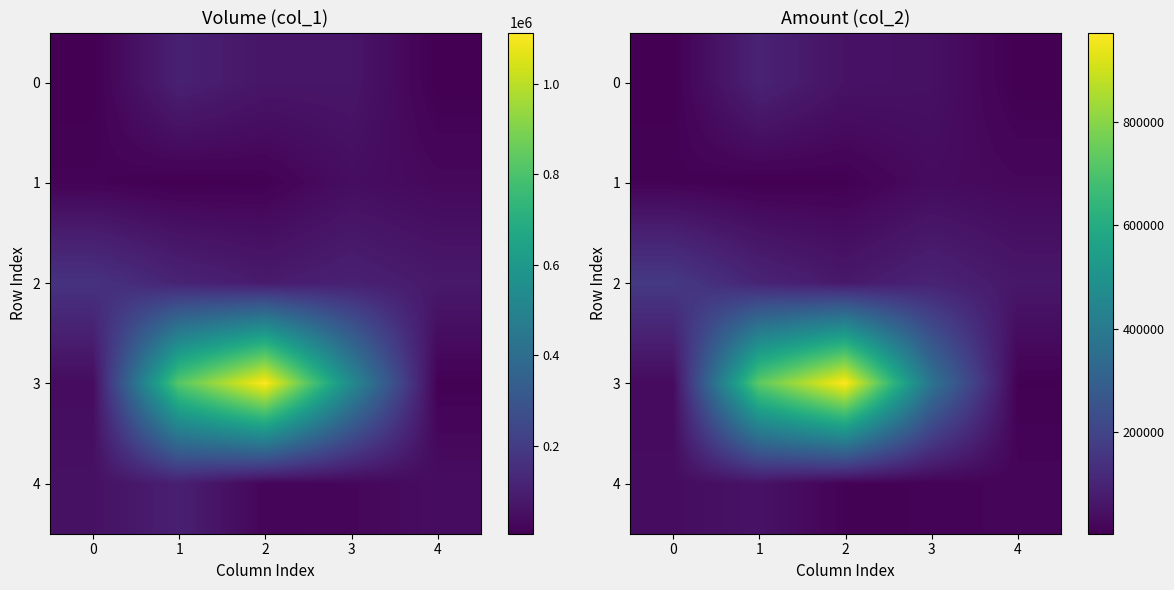

What is the spread (max minus min) of values at 1?

726660